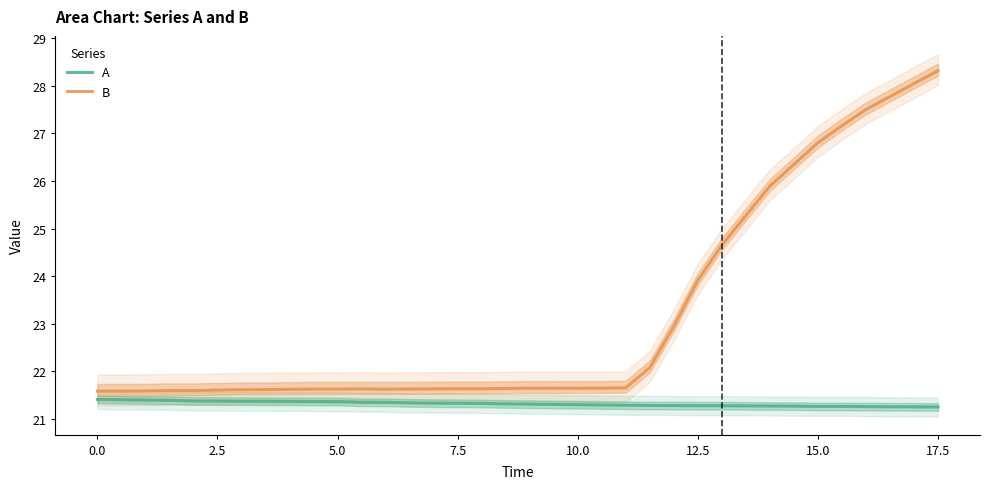

True or false: A and B intersect in this chart.

False